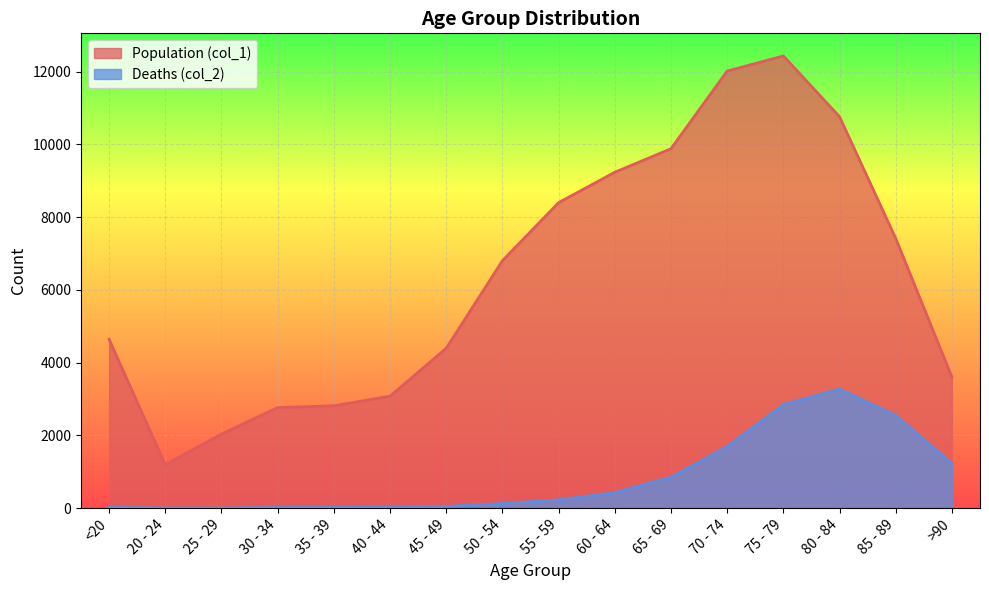

Which series has the largest total across all categories?

Population (col_1)